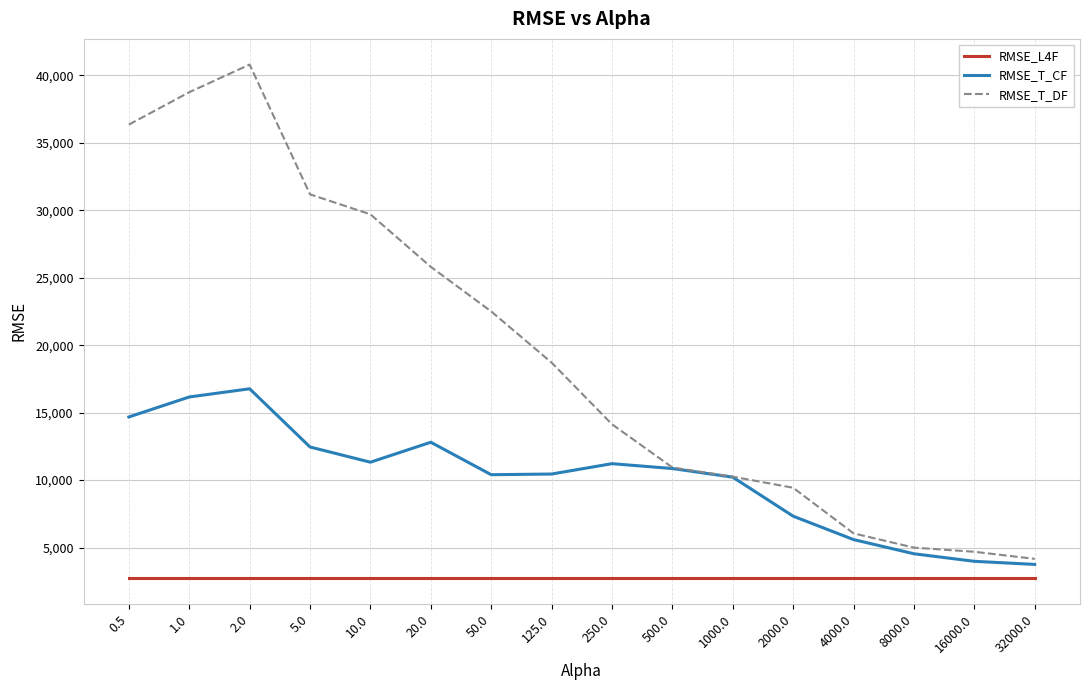

True or false: RMSE_T_CF has a value of 18605.9 at 500.0.

False